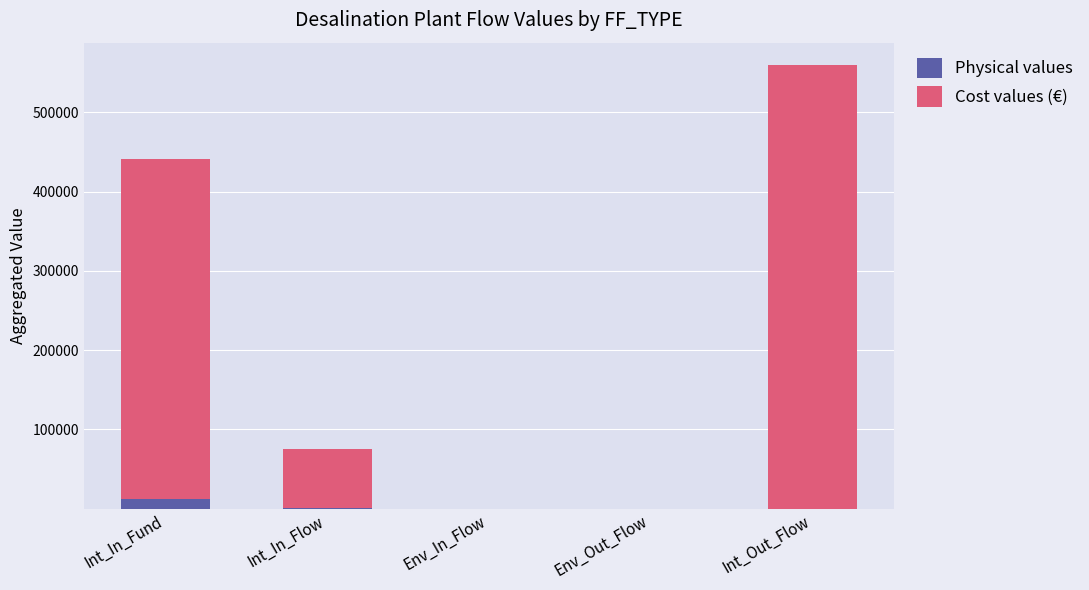

What is the maximum value for Physical values?

12591.0